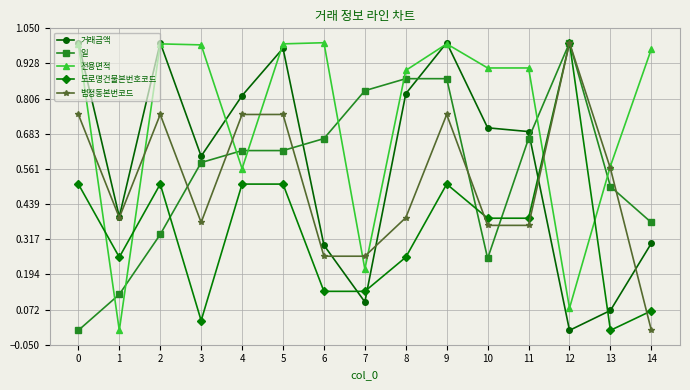

True or false: 도로명건물본번호코드 has a value of 0.7 at 10.

False